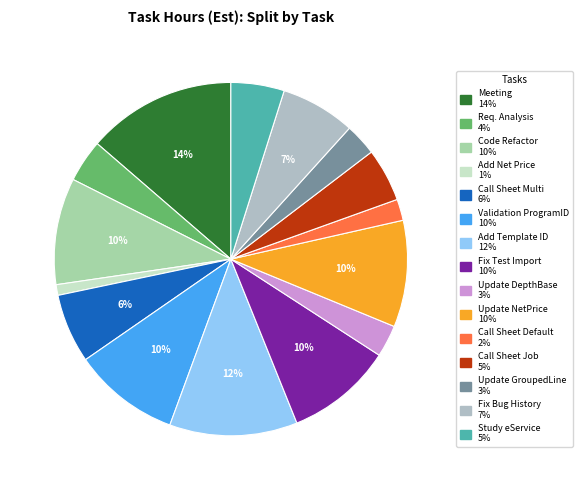

Count the number of slices in the pie.

15